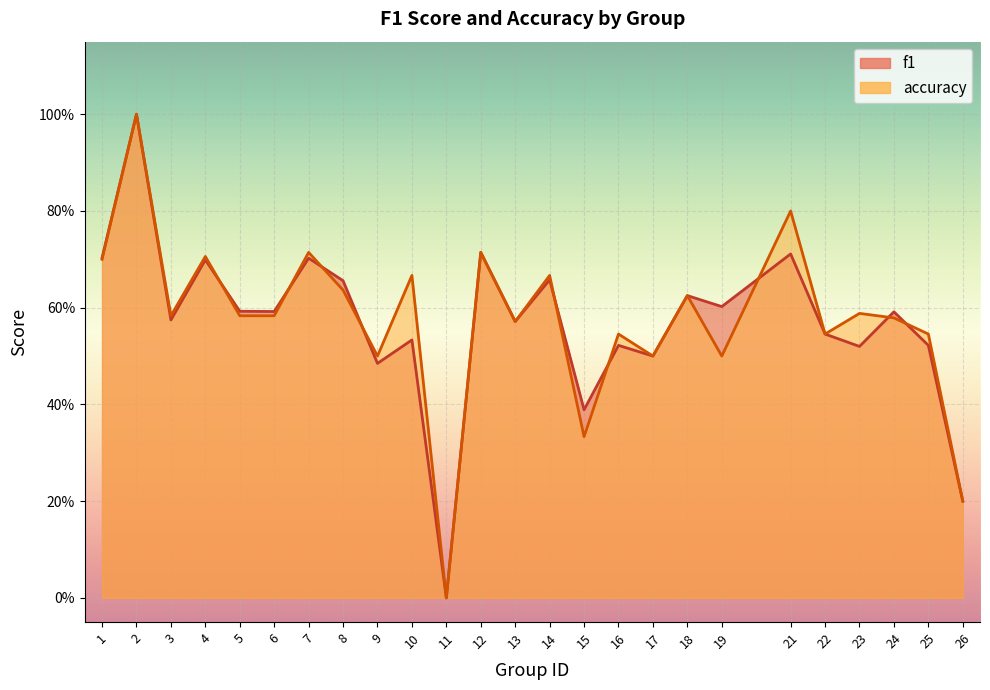

Which series has the largest range (max minus min)?

f1